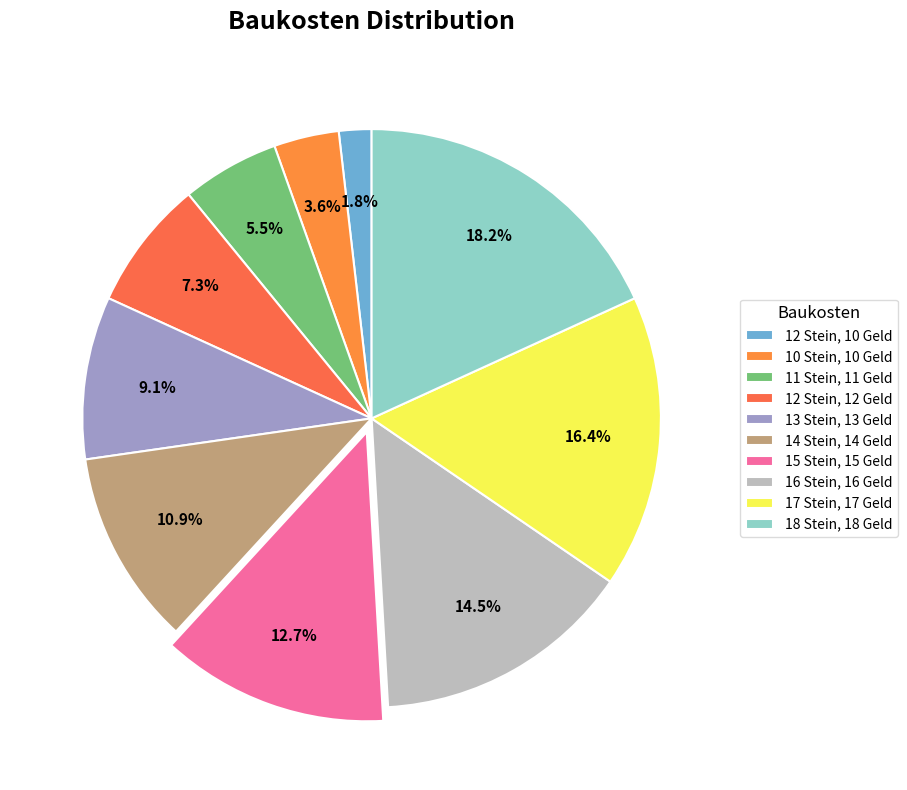

What percentage is the 12 Stein, 10 Geld slice, to the nearest percent?

2%